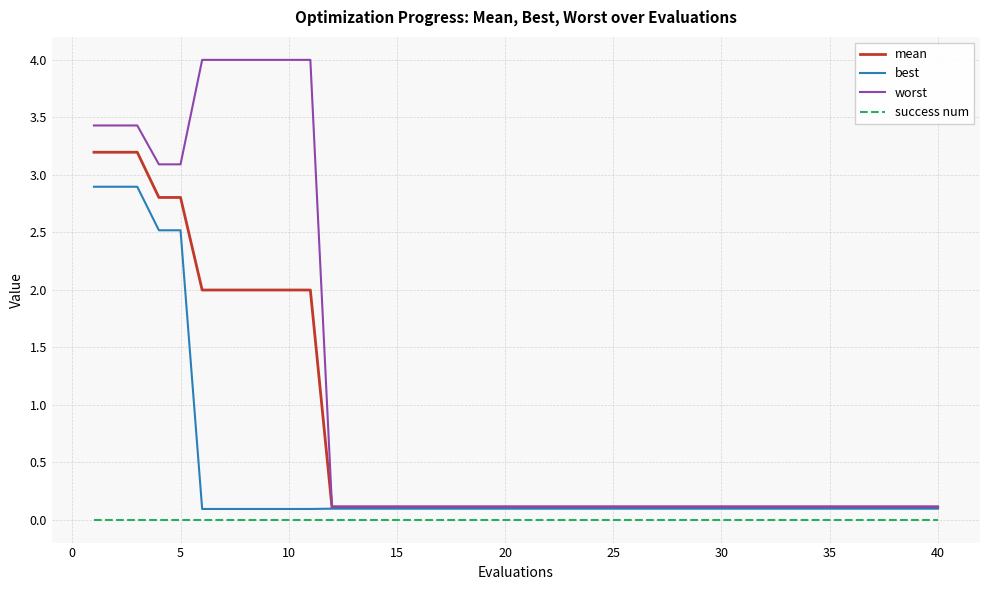

Which series has the largest total across all categories?

worst